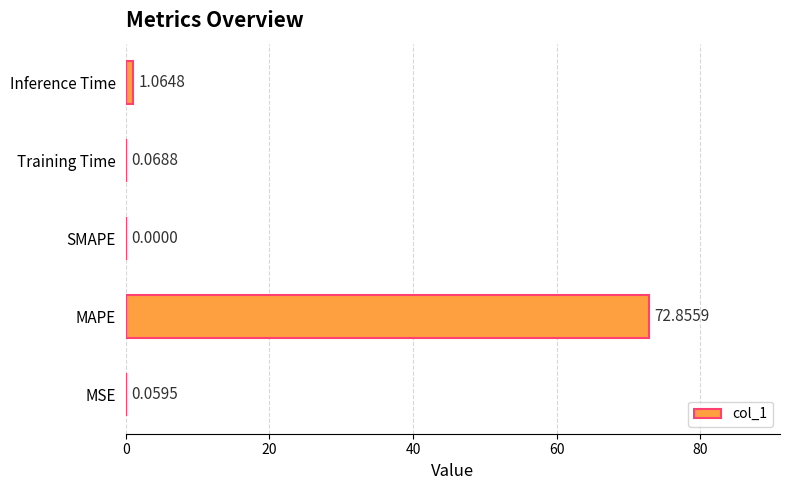

At which label is the value closest to 36?

Inference Time